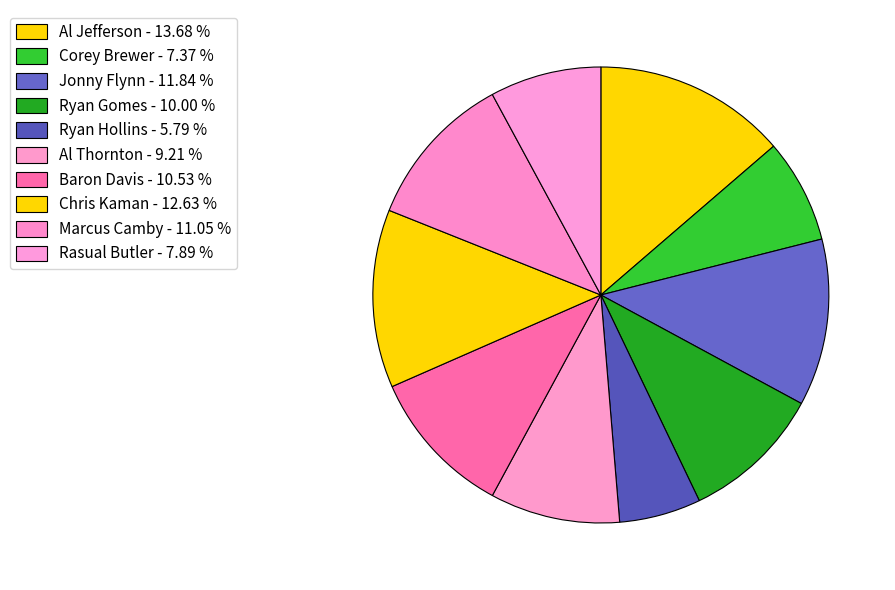

How much of the chart is everything except Marcus Camby?

88.9%